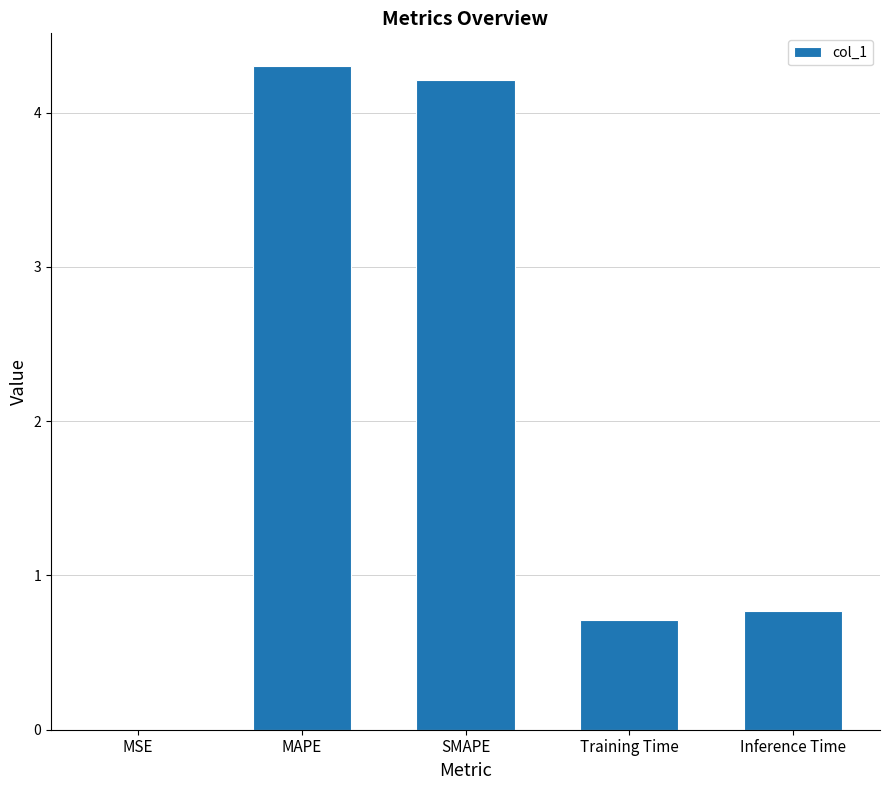

What is the sum of the values at Training Time and SMAPE?

4.9